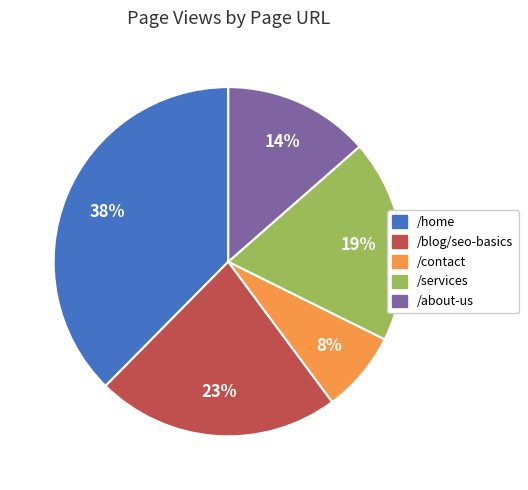

Is /home the majority of the pie?

No